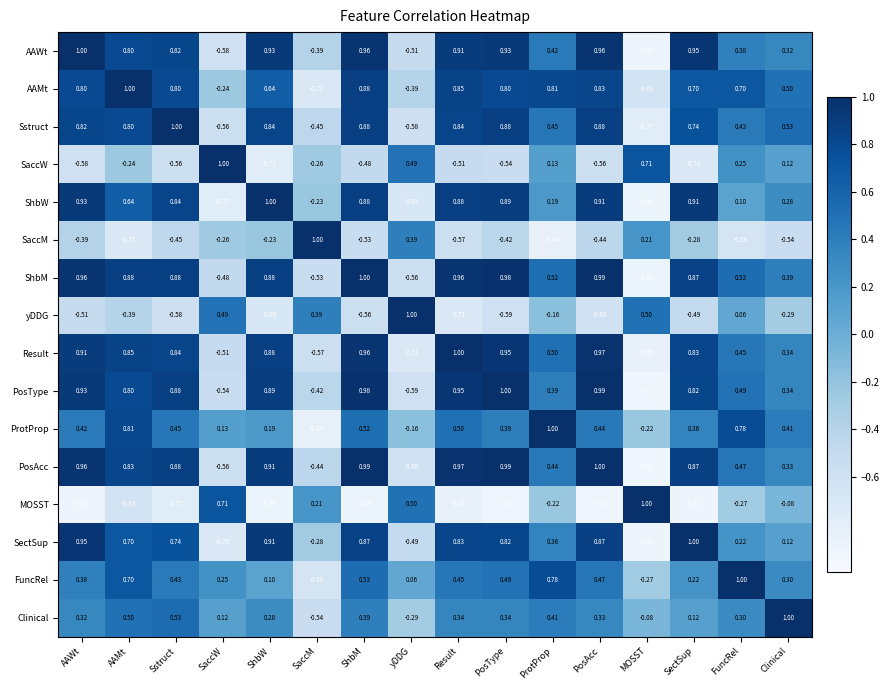

What is the greatest value displayed?

1.0